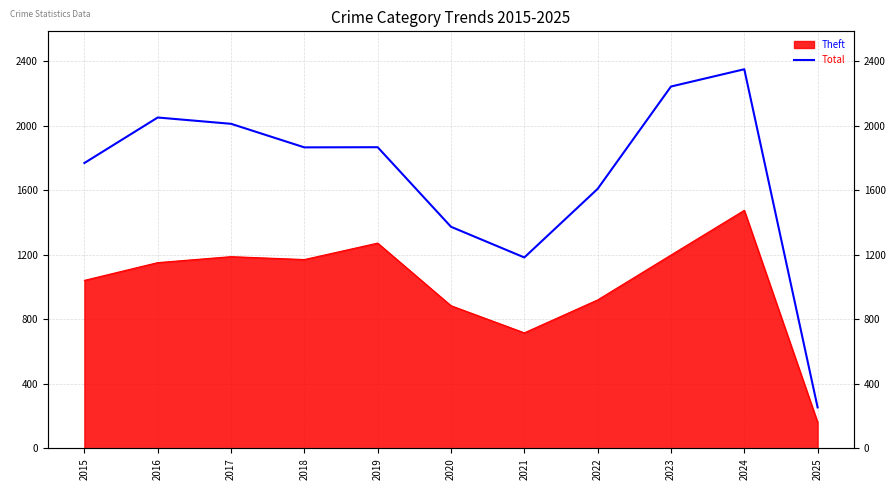

Count the number of categories in the chart.

11